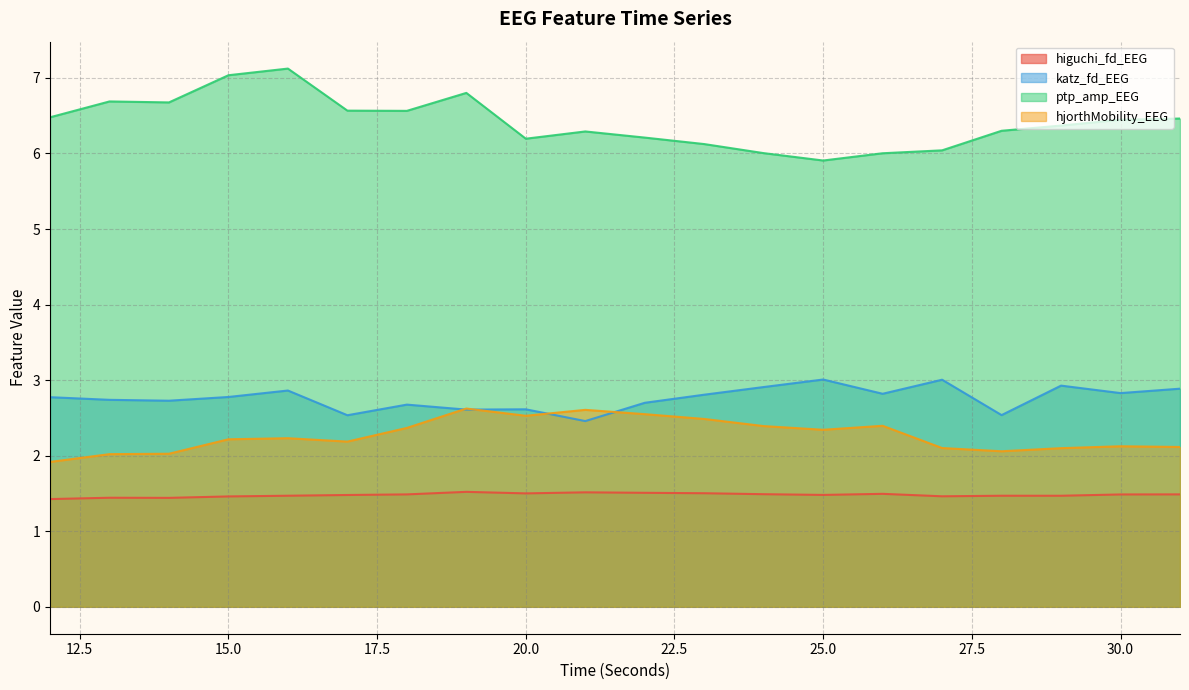

What is the value of the katz_fd_EEG point at the 12th from the left?

2.8